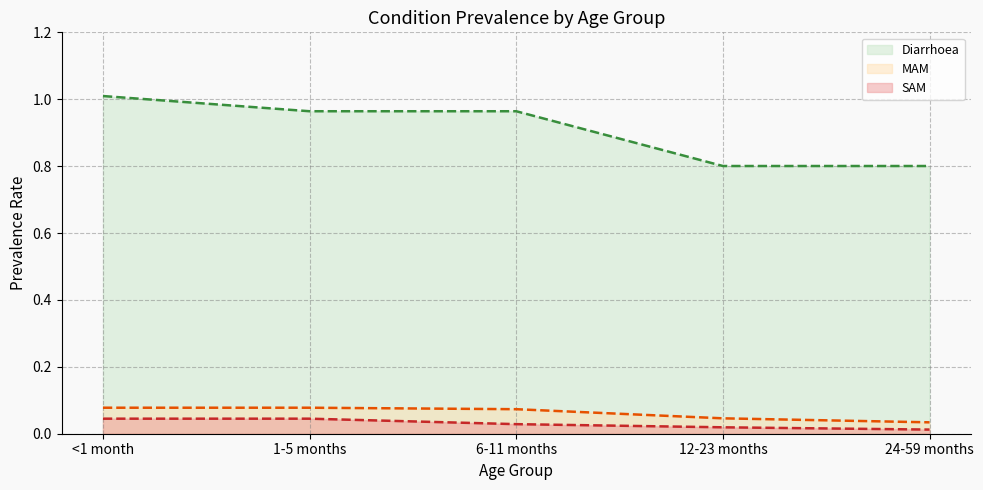

At which category does the chart reach its minimum across all series?

24-59 months